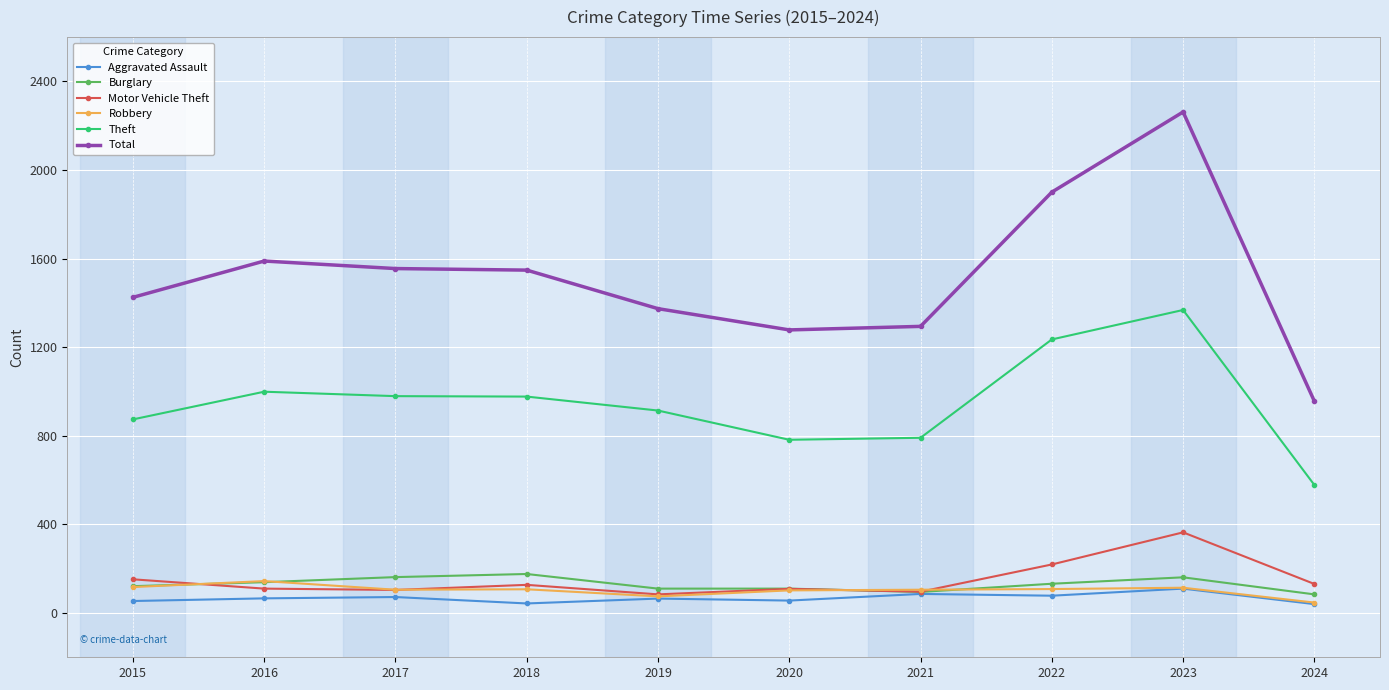

True or false: Total has a value of 2154 at 2017.

False